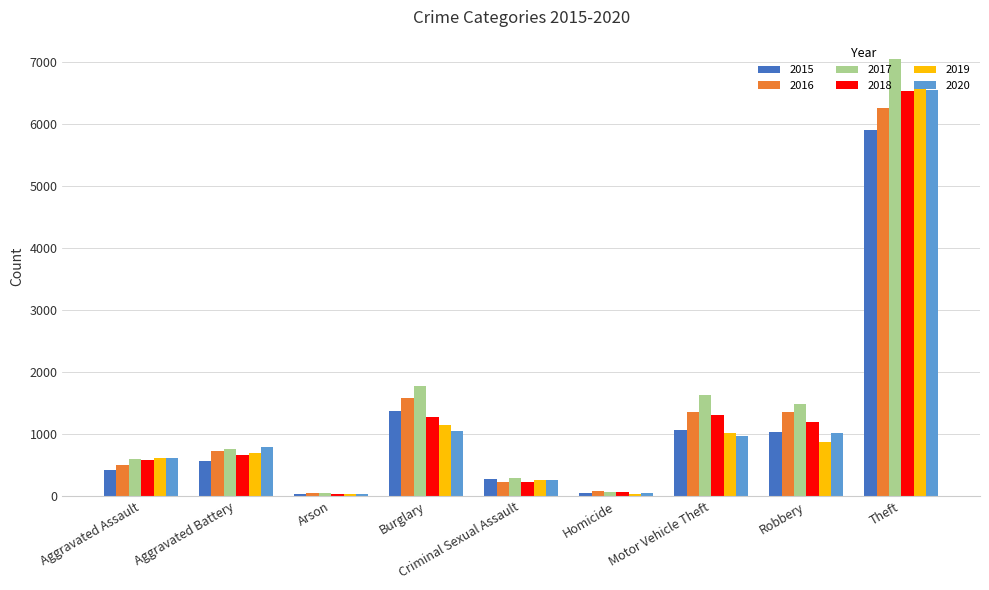

What is the approximate value of 2017 at Burglary, to the nearest 50?

1800